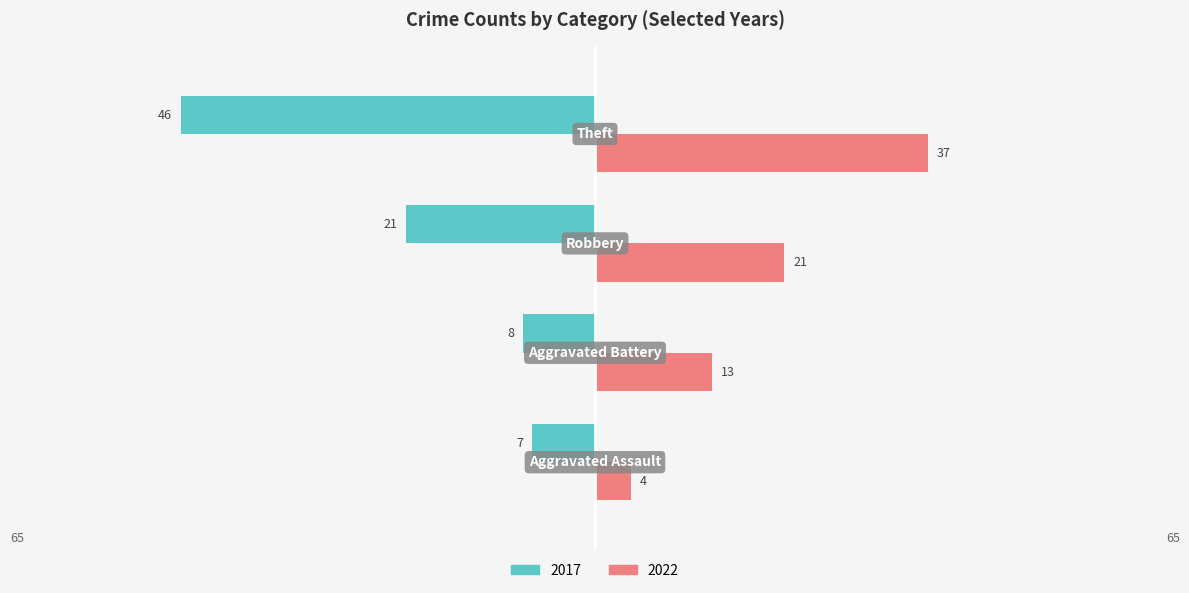

What is the sum of all 2022 values?

75